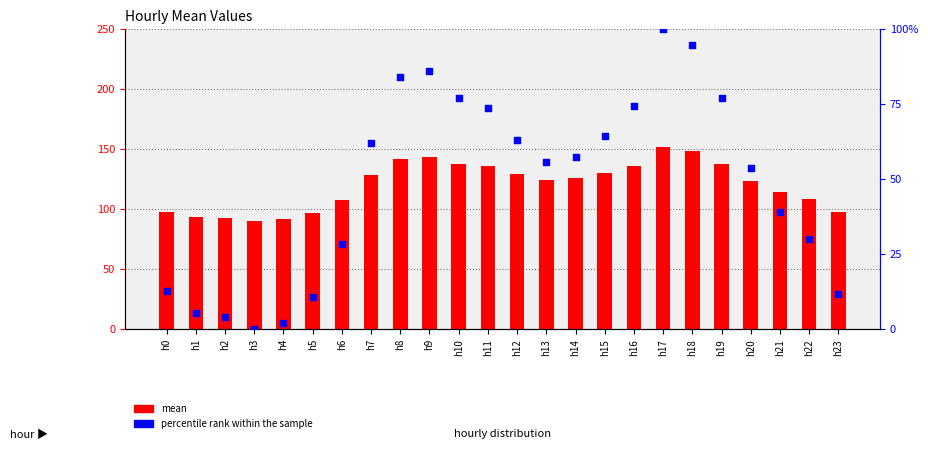

Which series has the largest total across all categories?

mean